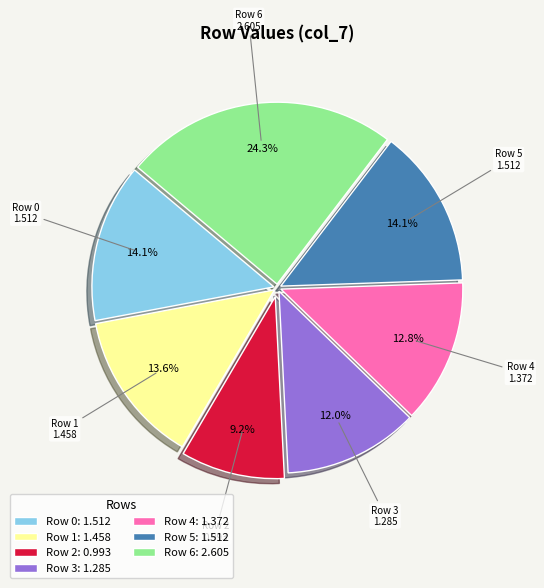

Is it true that Row 0 is 14% of the pie?

True